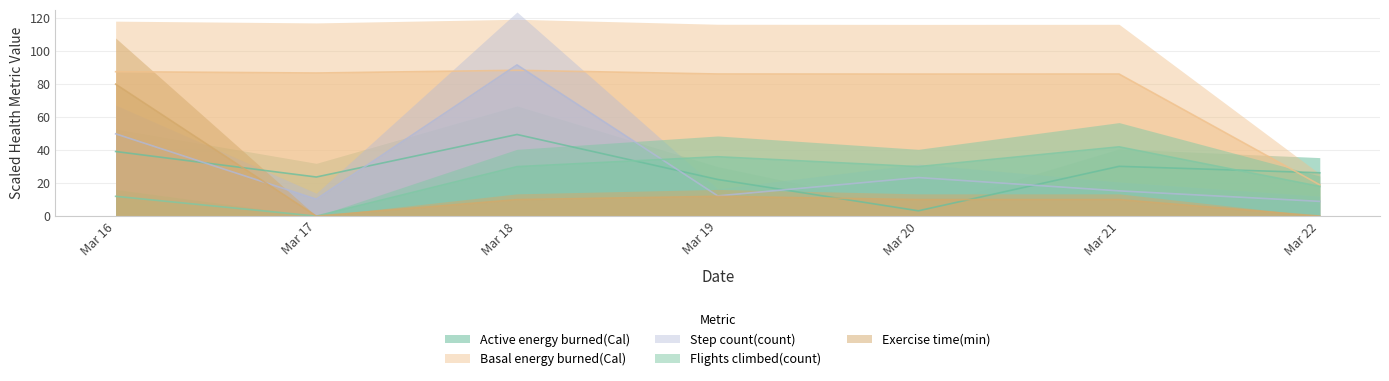

Where is Flights climbed(count) nearest to the value 21?

Mar 22